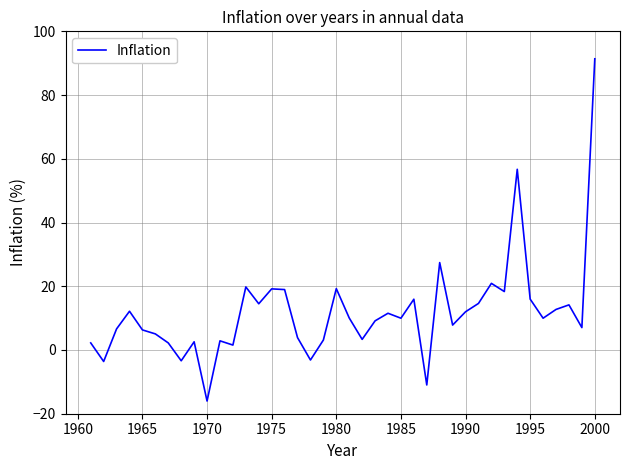

What is the smallest value displayed?

-16.0